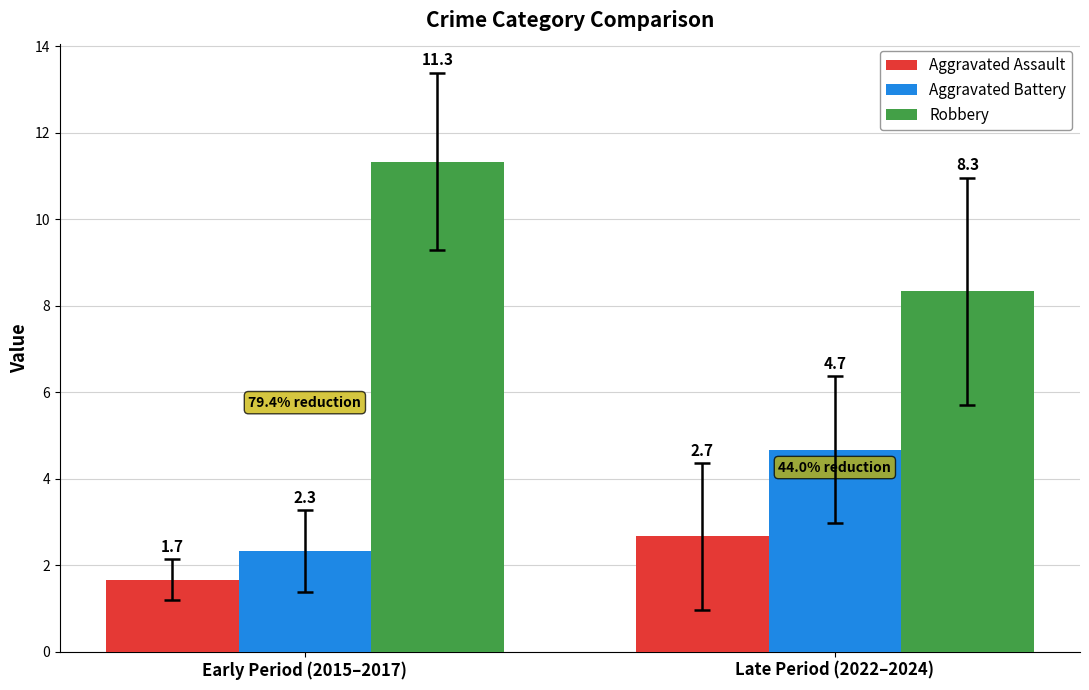

Rank the series by their maximum value, from lowest to highest.

Aggravated Assault, Aggravated Battery, Robbery